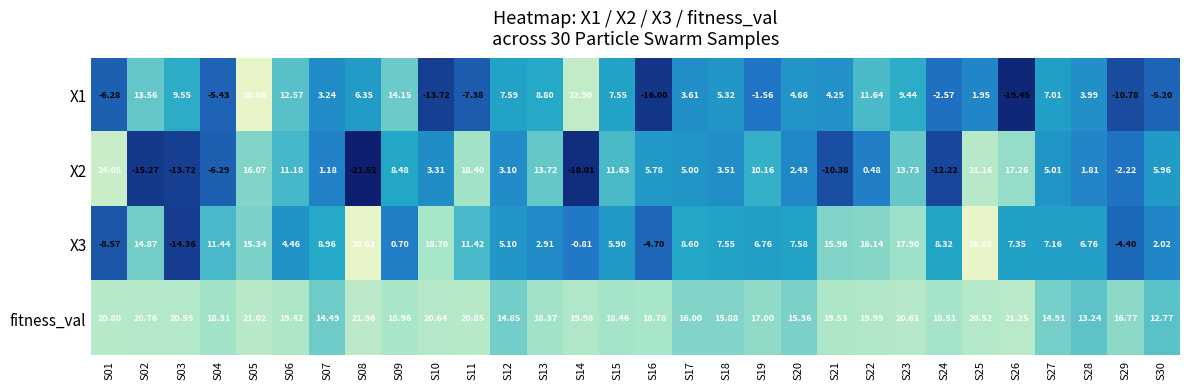

At which category is the sum across all series the highest?

S05